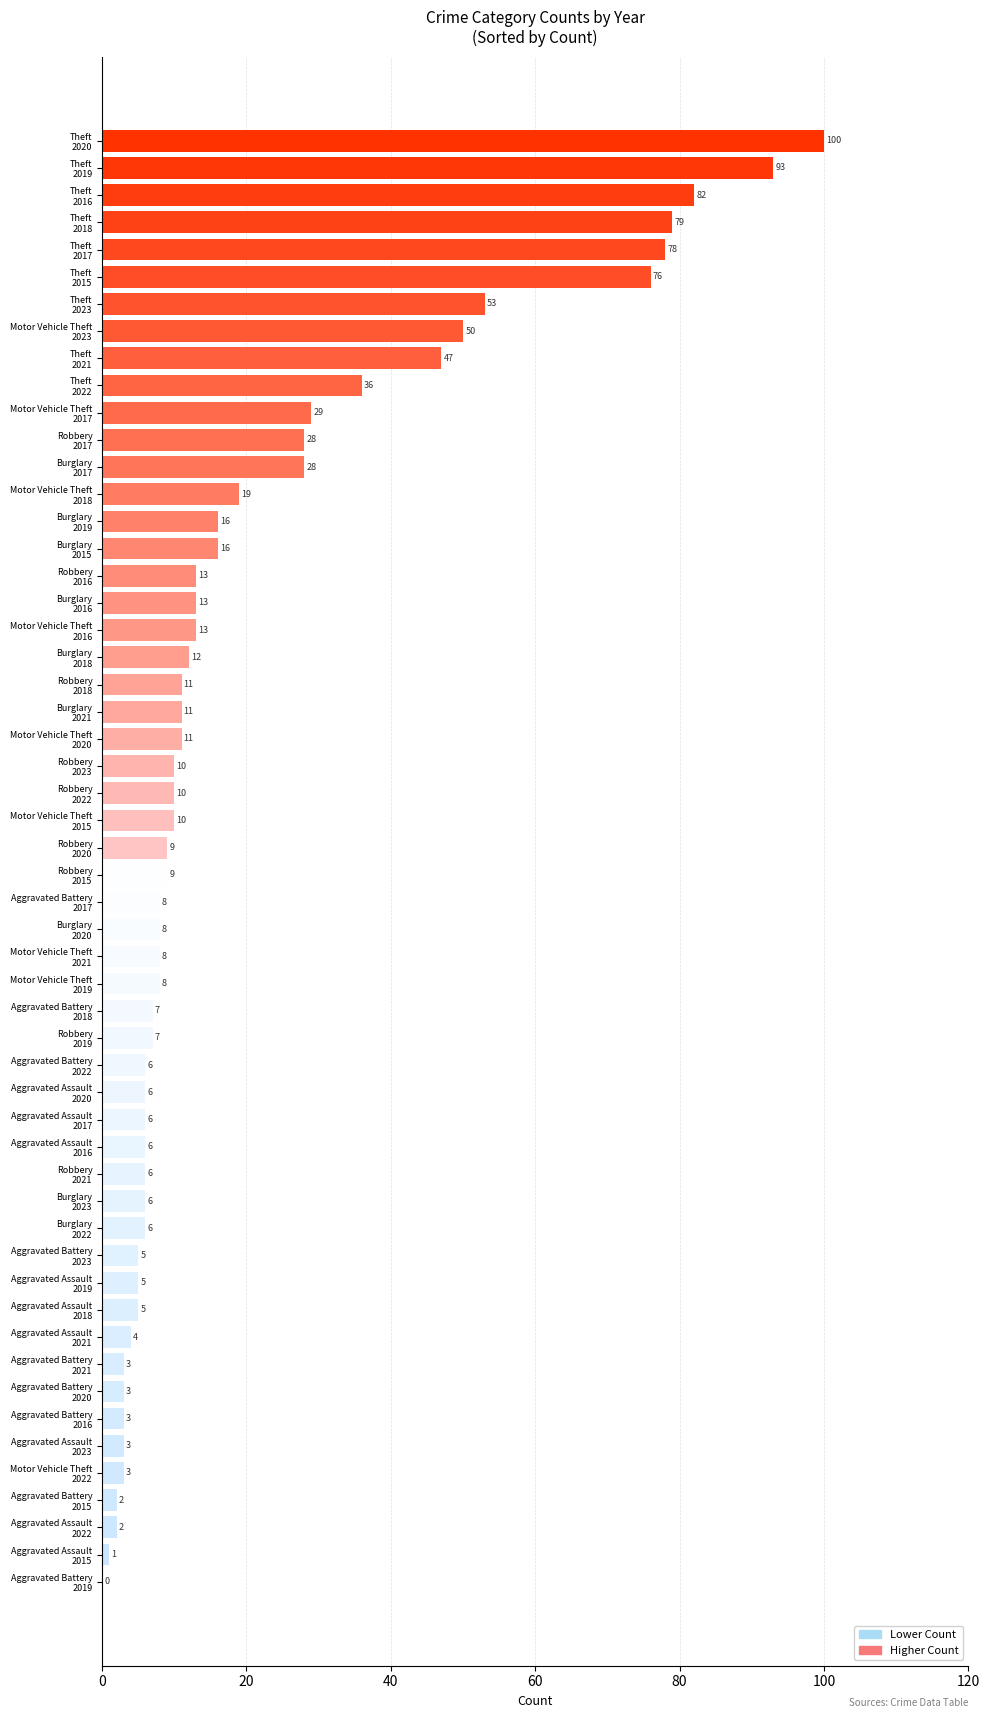

Are the bars horizontal?

Yes